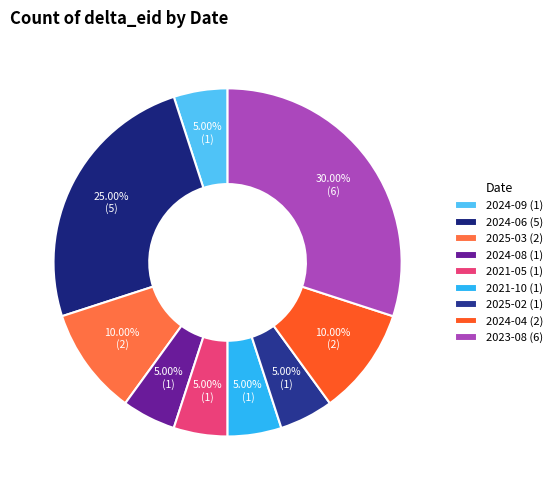

The 2024-04 slice represents 1% of the pie. True or false?

False